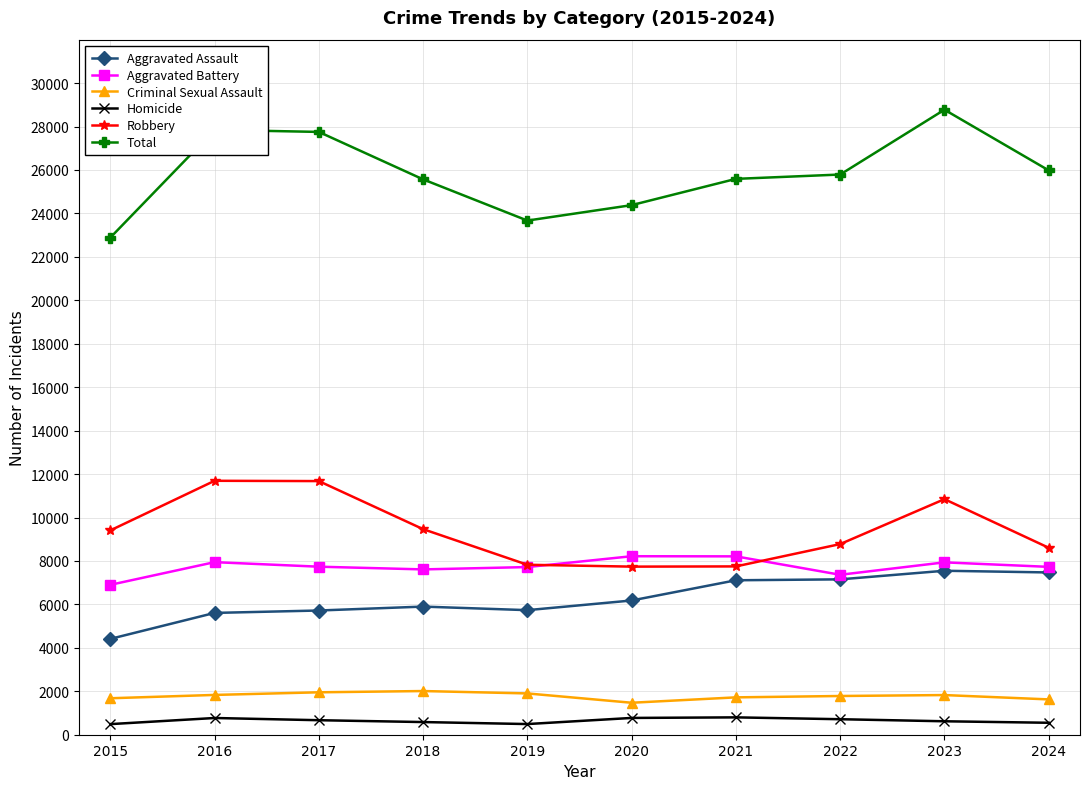

What is the difference between the maximum and minimum values in the Aggravated Assault series?

3137